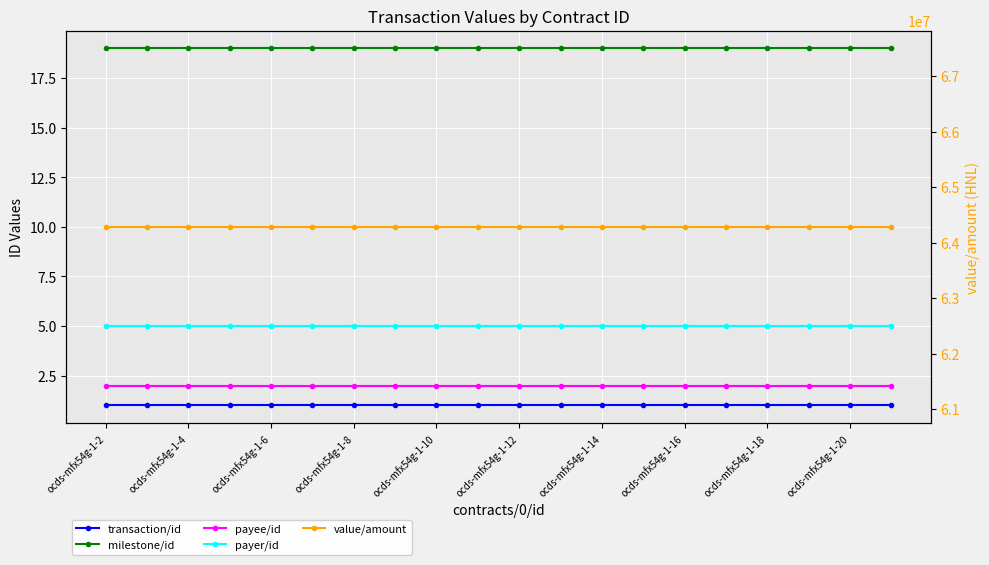

True or false: payee/id and transaction/id intersect in this chart.

False